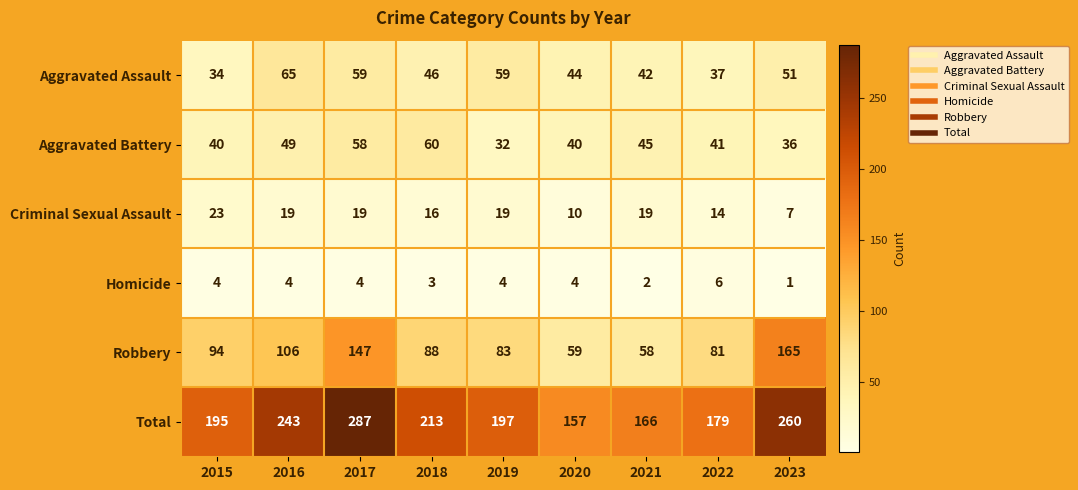

What is the difference between the maximum and minimum values in the Robbery series?

107